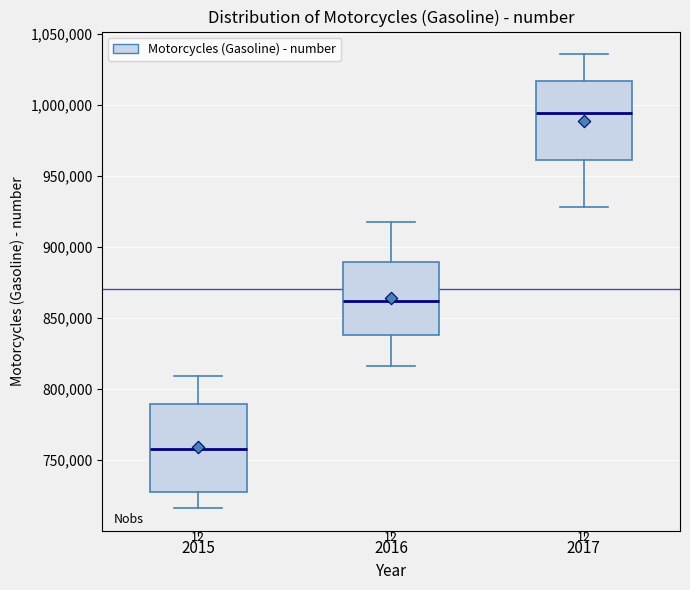

Reading left to right, transcribe this box plot: for each box, give where its median line is, the range the box spans, and where its two whiskers end, as read against the y-axis. The values are not printed on the chart, so give them approximately, as read against the axis.

2015: median 760000, box 725000 to 790000, whiskers 715000 to 810000
2016: median 860000, box 840000 to 890000, whiskers 815000 to 920000
2017: median 995000, box 960000 to 1015000, whiskers 930000 to 1035000